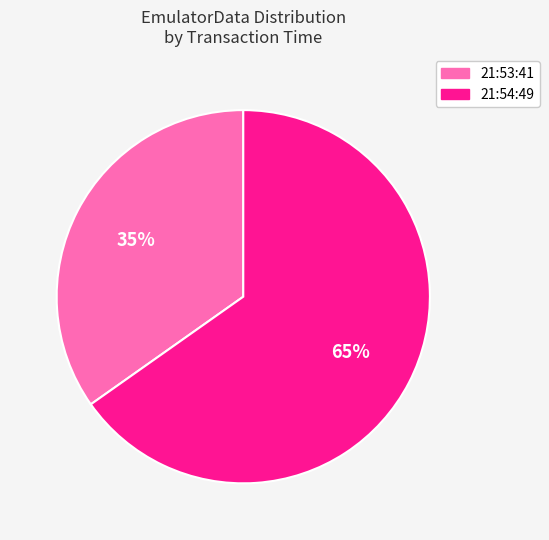

Is the sum of 21:54:49 and 21:53:41 greater than half?

Yes